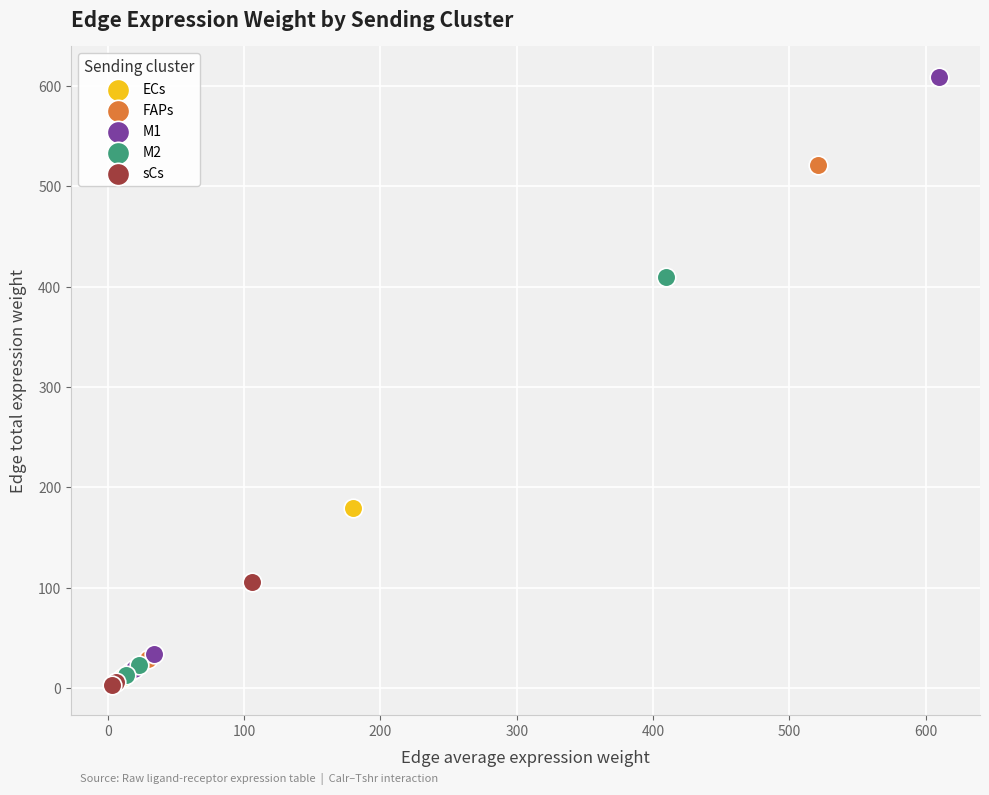

Which series contains the highest Y value?

M1